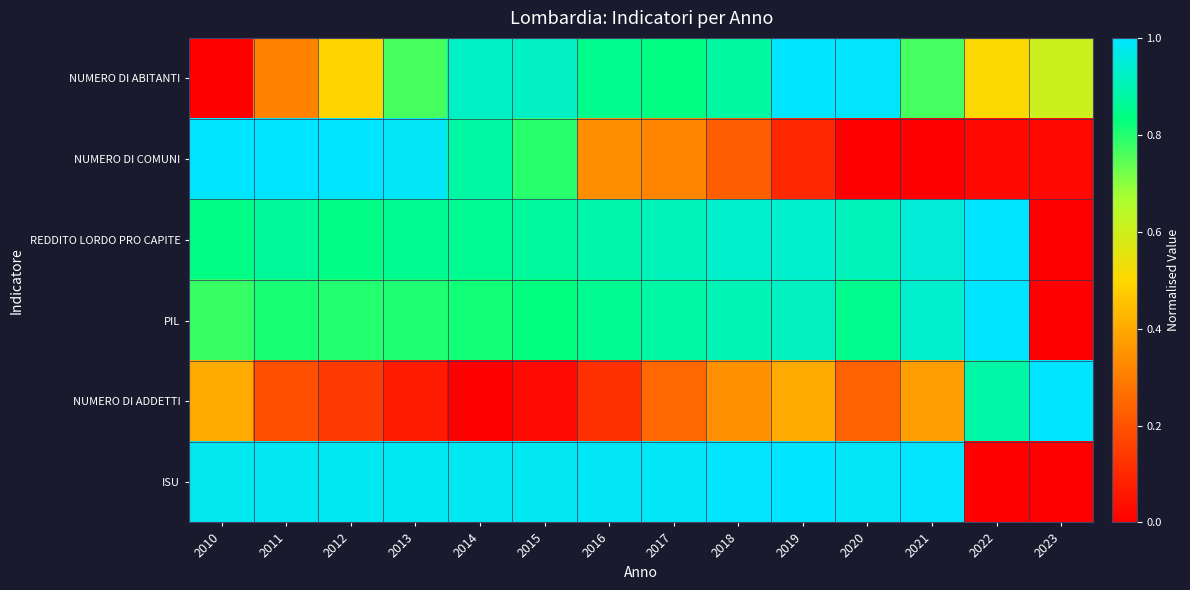

Reading left to right, transcribe all the data shown in this chart.

NUMERO DI ABITANTI: 2010=0.0	2011=0.3	2012=0.5	2013=0.8	2014=0.9	2015=0.9	2016=0.9	2017=0.8	2018=0.9	2019=1.0	2020=1.0	2021=0.8	2022=0.5	2023=0.6
NUMERO DI COMUNI: 2010=1.0	2011=1.0	2012=1.0	2013=1.0	2014=0.9	2015=0.8	2016=0.3	2017=0.3	2018=0.2	2019=0.1	2020=0.0	2021=0.0	2022=0.0	2023=0.0
REDDITO LORDO PRO CAPITE: 2010=0.8	2011=0.9	2012=0.8	2013=0.9	2014=0.9	2015=0.9	2016=0.9	2017=0.9	2018=0.9	2019=0.9	2020=0.9	2021=0.9	2022=1.0	2023=0.0
PIL: 2010=0.8	2011=0.8	2012=0.8	2013=0.8	2014=0.8	2015=0.8	2016=0.9	2017=0.9	2018=0.9	2019=0.9	2020=0.8	2021=0.9	2022=1.0	2023=0.0
NUMERO DI ADDETTI: 2010=0.4	2011=0.2	2012=0.1	2013=0.1	2014=0.0	2015=0.0	2016=0.1	2017=0.2	2018=0.3	2019=0.4	2020=0.2	2021=0.4	2022=0.9	2023=1.0
ISU: 2010=1.0	2011=1.0	2012=1.0	2013=1.0	2014=1.0	2015=1.0	2016=1.0	2017=1.0	2018=1.0	2019=1.0	2020=1.0	2021=1.0	2022=0.0	2023=0.0